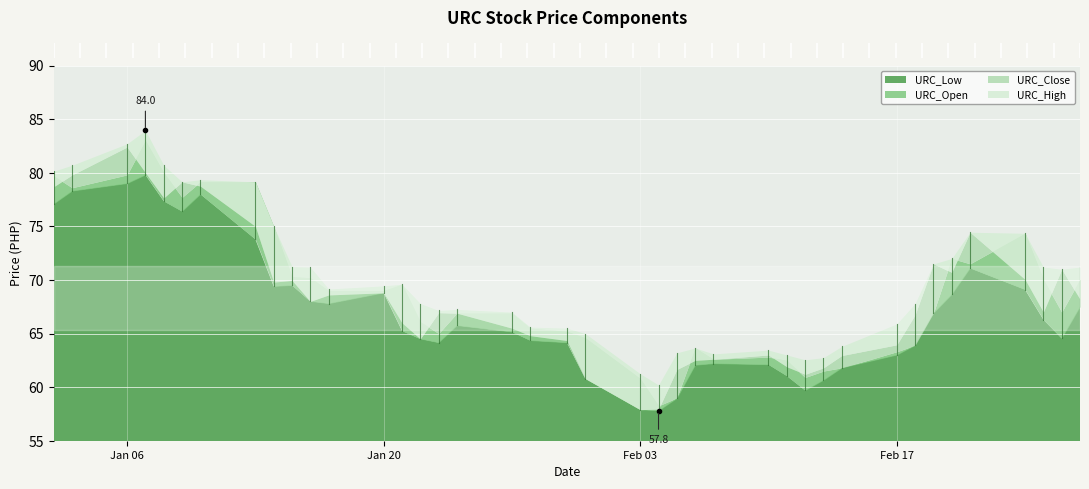

The value of URC_High at 2025-02-05 is 88.4. True or false?

False